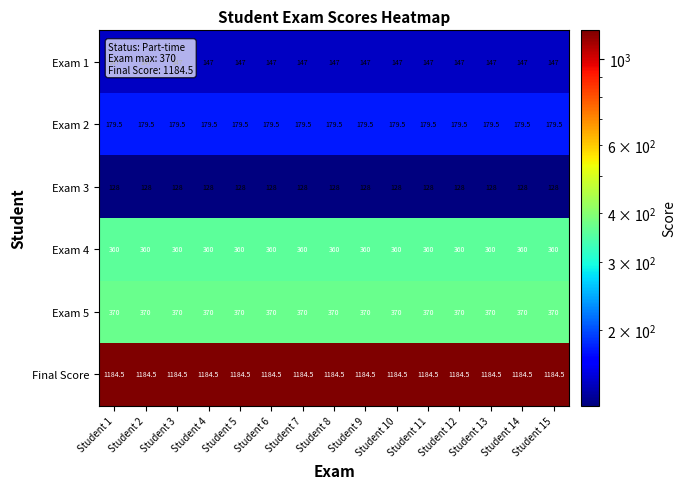

What is the minimum value for Final Score?

1184.5